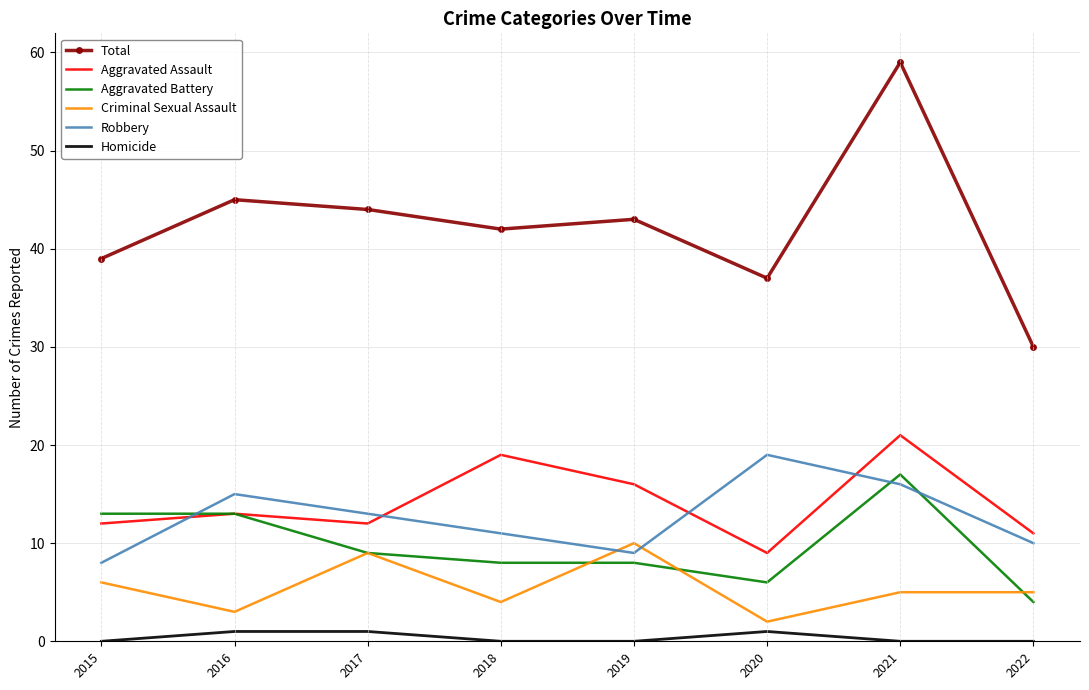

How many interior local valleys does the Total series have?

2